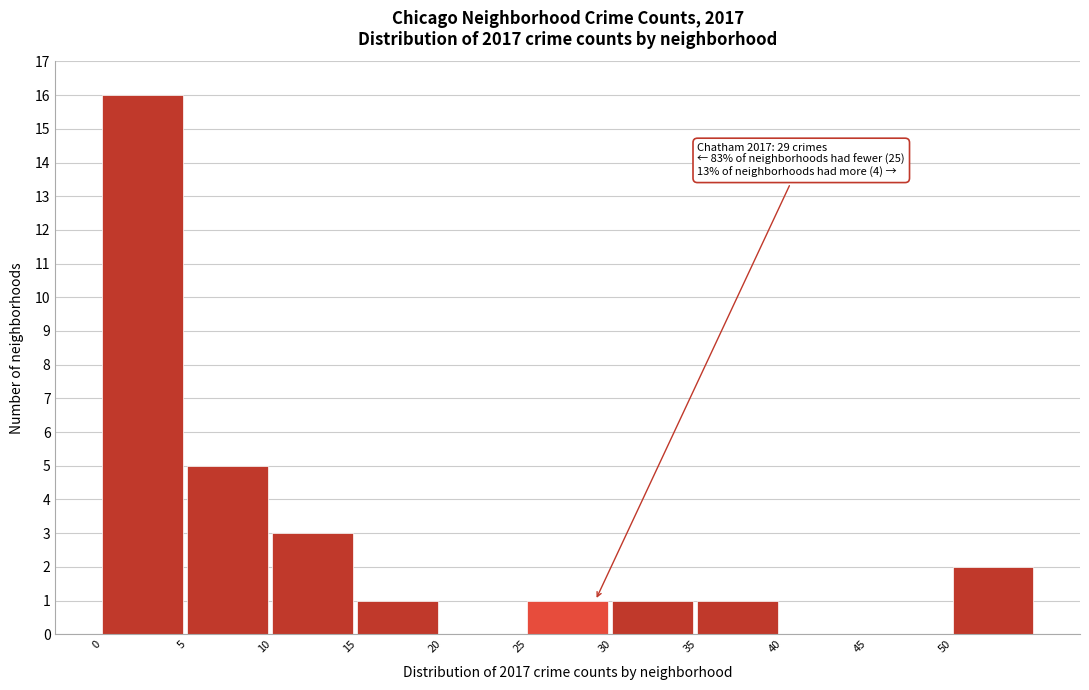

Over which range of the x-axis is the bar tallest?

0 to 5